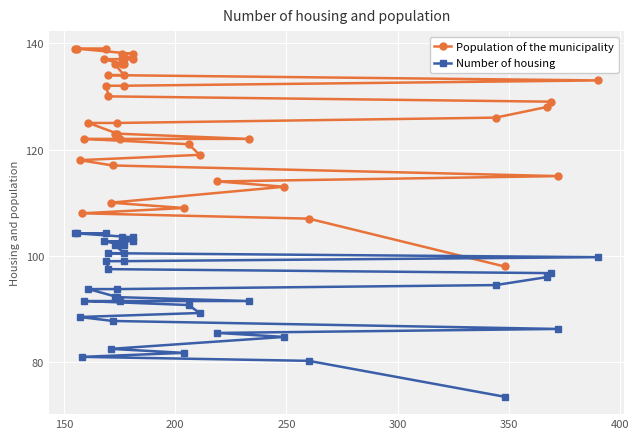

Is the value of Population of the municipality at 150 greater than the value of Number of housing at 38?

Yes